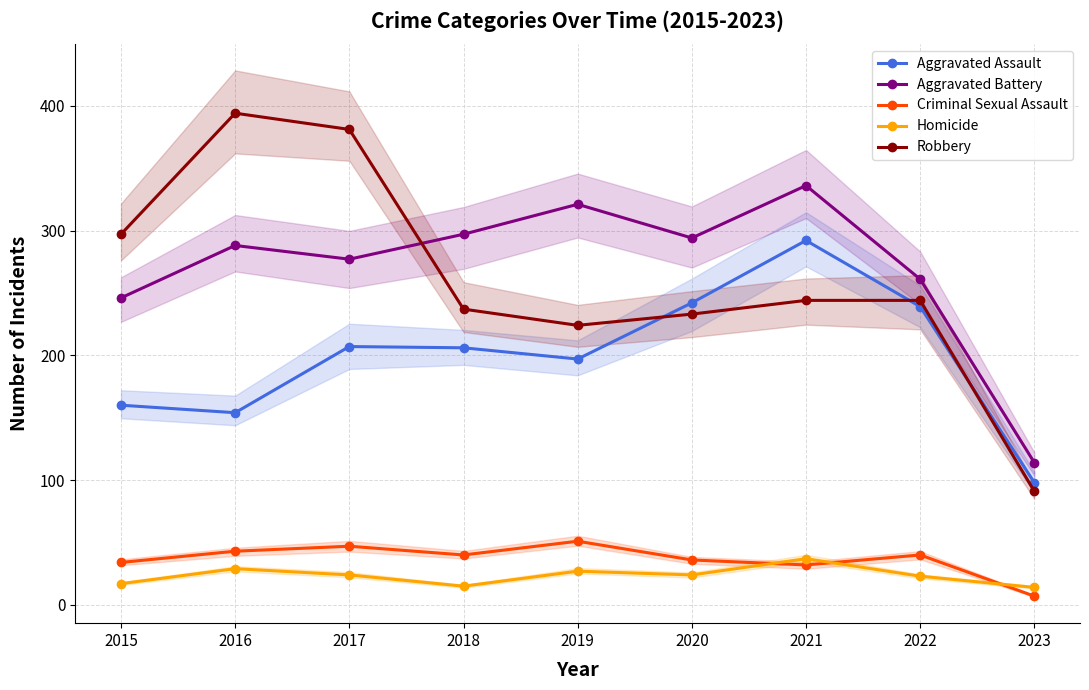

Reading left to right, what are all the values shown in this chart?

Aggravated Assault: 2015=160	2016=154	2017=207	2018=206	2019=197	2020=242	2021=292	2022=239	2023=98
Aggravated Battery: 2015=246	2016=288	2017=277	2018=297	2019=321	2020=294	2021=336	2022=261	2023=114
Criminal Sexual Assault: 2015=34	2016=43	2017=47	2018=40	2019=51	2020=36	2021=32	2022=40	2023=7
Homicide: 2015=17	2016=29	2017=24	2018=15	2019=27	2020=24	2021=37	2022=23	2023=14
Robbery: 2015=297	2016=394	2017=381	2018=237	2019=224	2020=233	2021=244	2022=244	2023=91